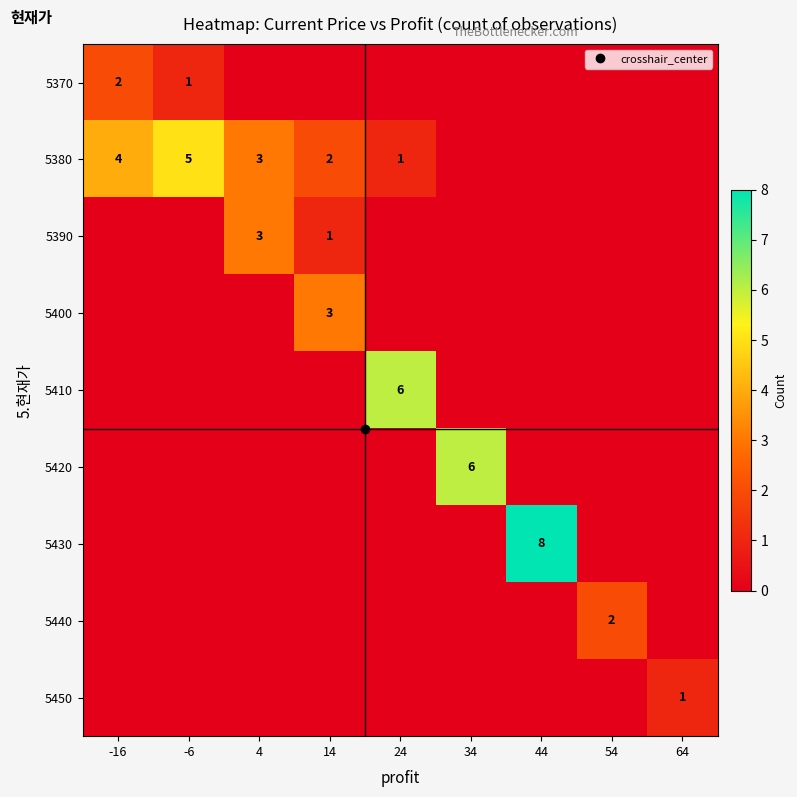

What is the sum of the 5390 values at 24 and 4?

3